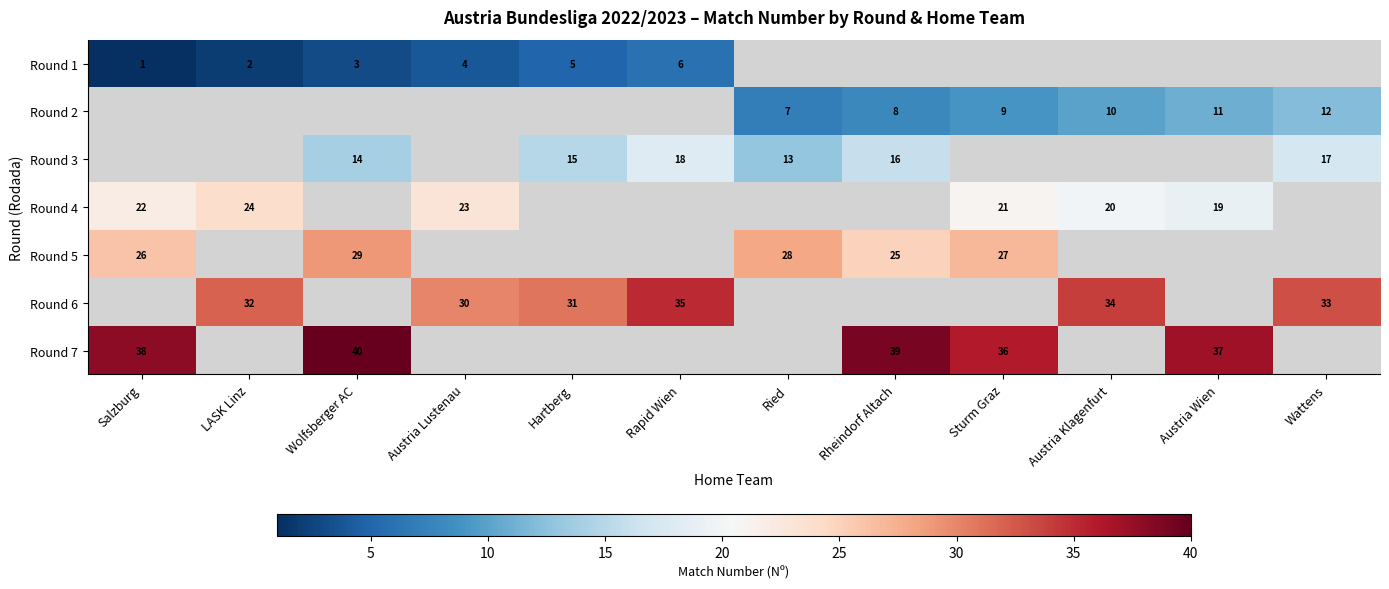

The Round 3 series shows 15 at Hartberg. True or false?

True